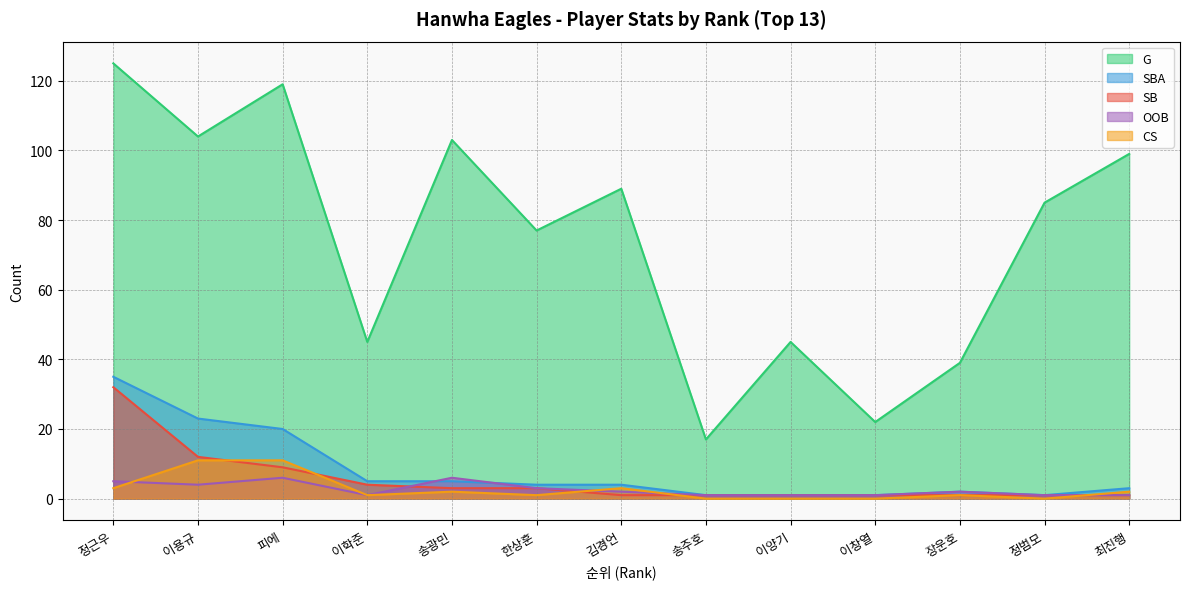

Reading right to left, list all the values displayed in this chart.

G: 최진행=99	정범모=85	장운호=39	이창열=22	이양기=45	송주호=17	김경언=89	한상훈=77	송광민=103	이학준=45	피에=119	이용규=104	정근우=125
SBA: 최진행=3	정범모=1	장운호=2	이창열=1	이양기=1	송주호=1	김경언=4	한상훈=4	송광민=5	이학준=5	피에=20	이용규=23	정근우=35
SB: 최진행=1	정범모=1	장운호=1	이창열=1	이양기=1	송주호=1	김경언=1	한상훈=3	송광민=3	이학준=4	피에=9	이용규=12	정근우=32
OOB: 최진행=1	정범모=1	장운호=2	이창열=1	이양기=1	송주호=1	김경언=2	한상훈=3	송광민=6	이학준=1	피에=6	이용규=4	정근우=5
CS: 최진행=2	정범모=0	장운호=1	이창열=0	이양기=0	송주호=0	김경언=3	한상훈=1	송광민=2	이학준=1	피에=11	이용규=11	정근우=3